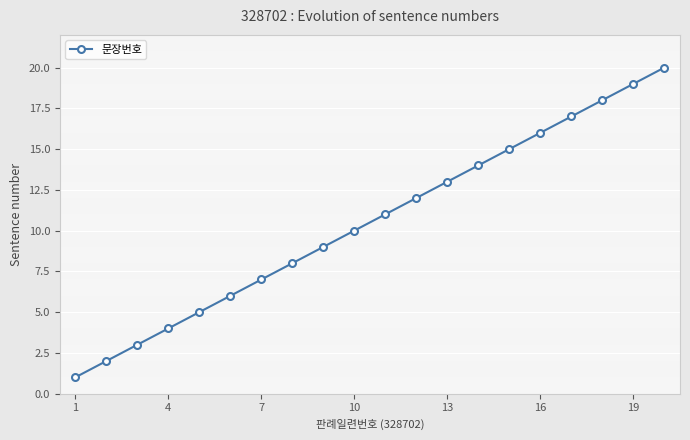

True or false: the data has more than 1 interior local peaks.

False